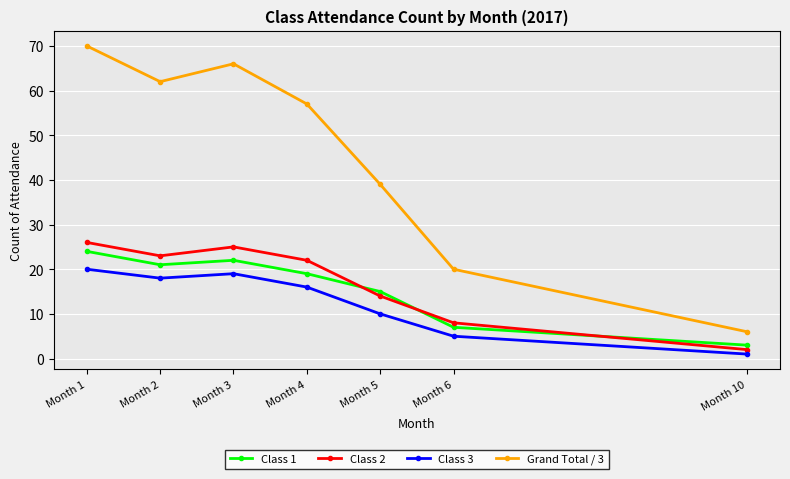

Reading right to left, what are all the values shown in this chart?

Class 1: Month 10=3	Month 6=7	Month 5=15	Month 4=19	Month 3=22	Month 2=21	Month 1=24
Class 2: Month 10=2	Month 6=8	Month 5=14	Month 4=22	Month 3=25	Month 2=23	Month 1=26
Class 3: Month 10=1	Month 6=5	Month 5=10	Month 4=16	Month 3=19	Month 2=18	Month 1=20
Grand Total / 3: Month 10=6	Month 6=20	Month 5=39	Month 4=57	Month 3=66	Month 2=62	Month 1=70